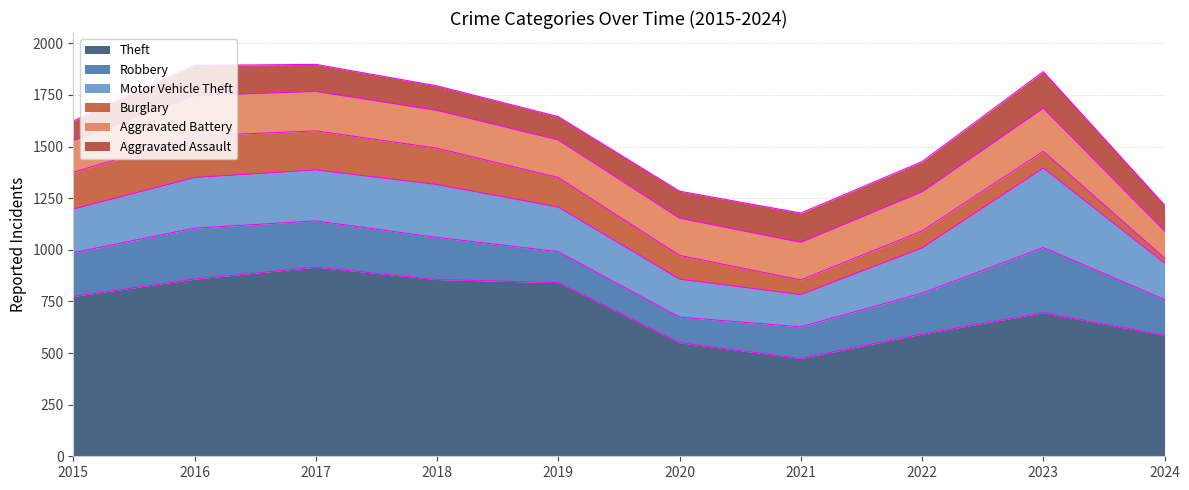

Is the value of Burglary at 2017 greater than the value of Aggravated Battery at 2017?

No